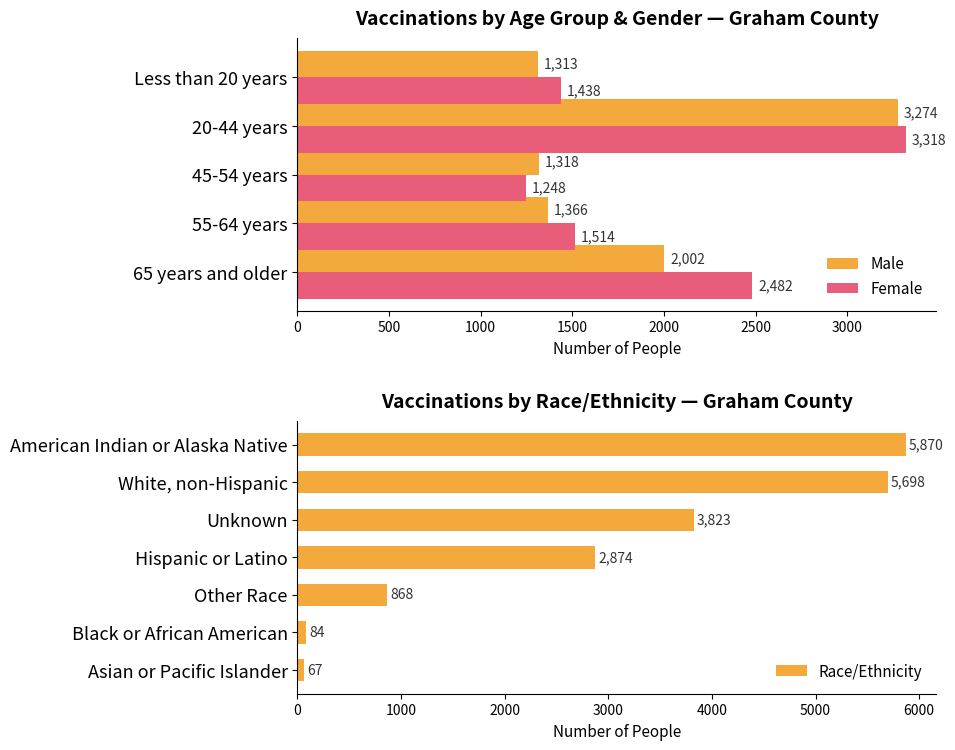

True or false: Female has a value of 1438 at Less than 20 years.

True